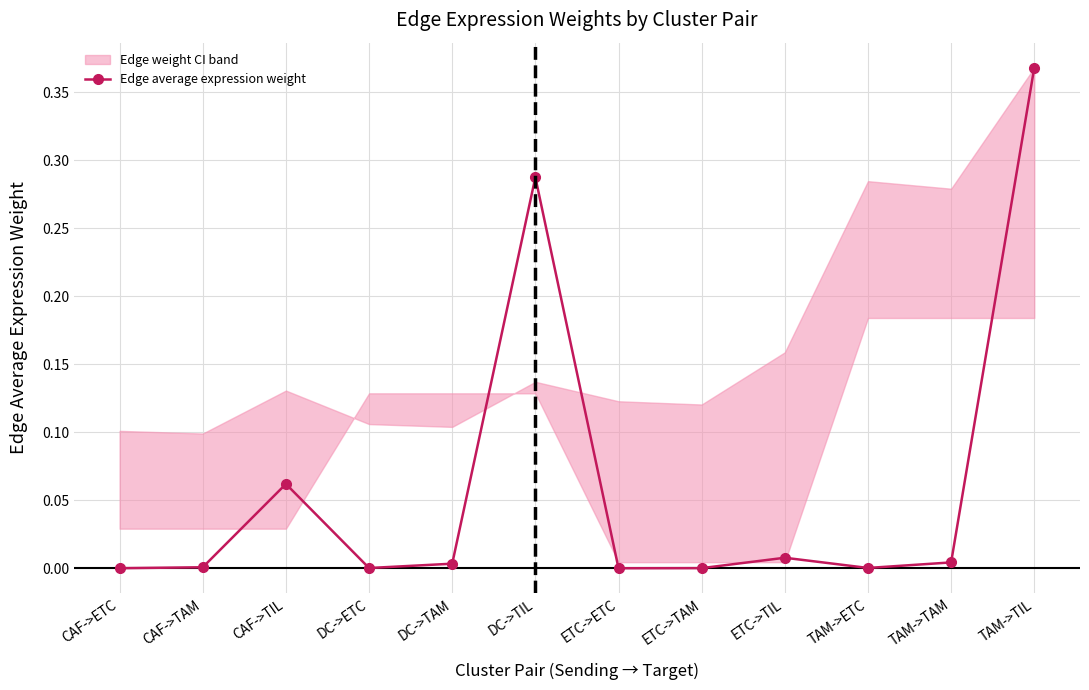

Is this an area chart (filled region under the line)?

No